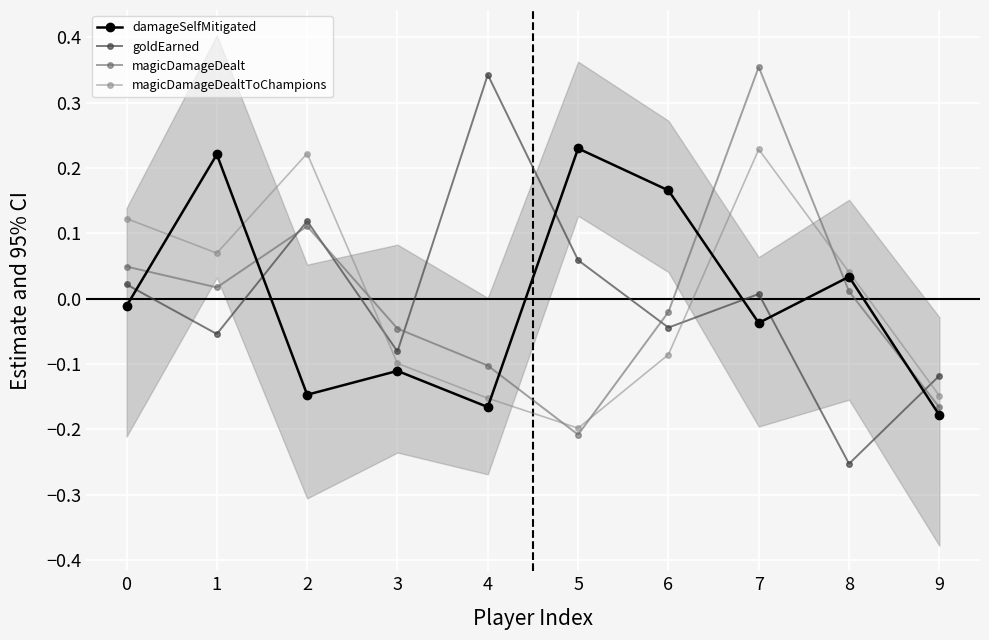

Reading right to left, transcribe all the data shown in this chart.

damageSelfMitigated: -0.2	0.0	-0.0	0.2	0.2	-0.2	-0.1	-0.1	0.2	-0.0
goldEarned: -0.1	-0.3	0.0	-0.0	0.1	0.3	-0.1	0.1	-0.1	0.0
magicDamageDealt: -0.2	0.0	0.4	-0.0	-0.2	-0.1	-0.0	0.1	0.0	0.0
magicDamageDealtToChampions: -0.1	0.0	0.2	-0.1	-0.2	-0.2	-0.1	0.2	0.1	0.1